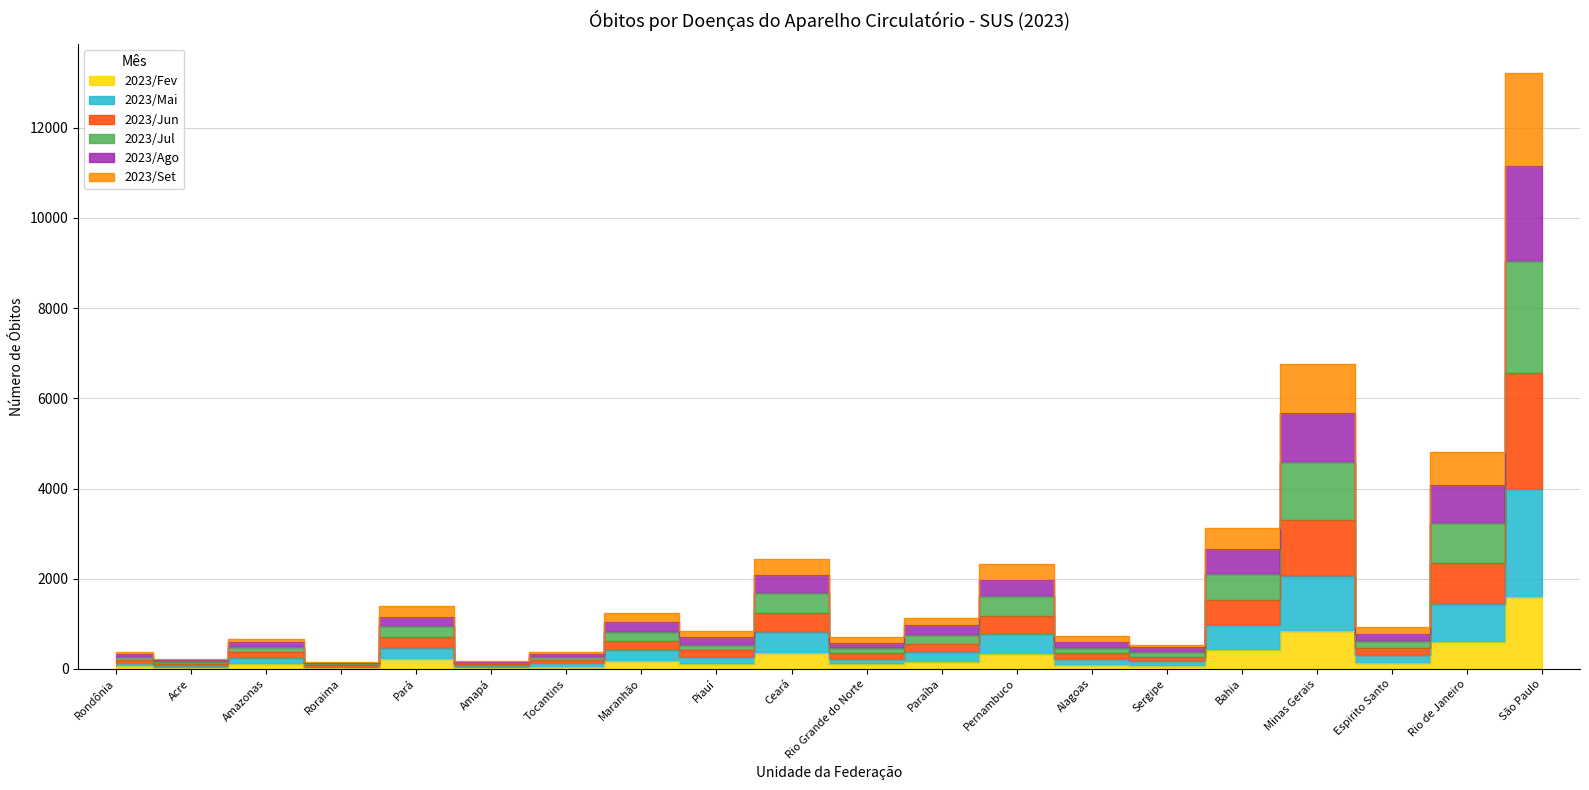

Where does the 2023/Jul series first go above 622?

Pará